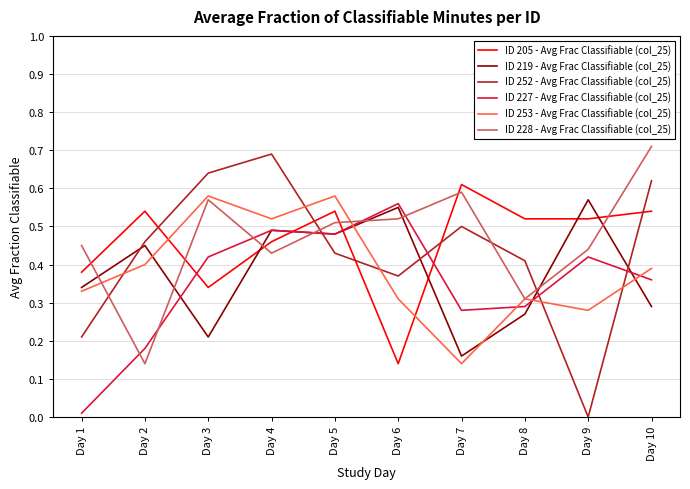

Is it true that ID 227 - Avg Frac Classifiable (col_25) equals 0.9 at Day 6?

False